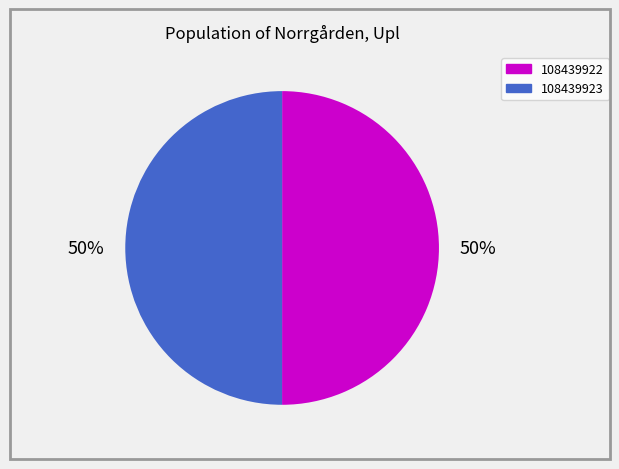

Combined, do 108439923 and 108439922 account for over 50%?

Yes